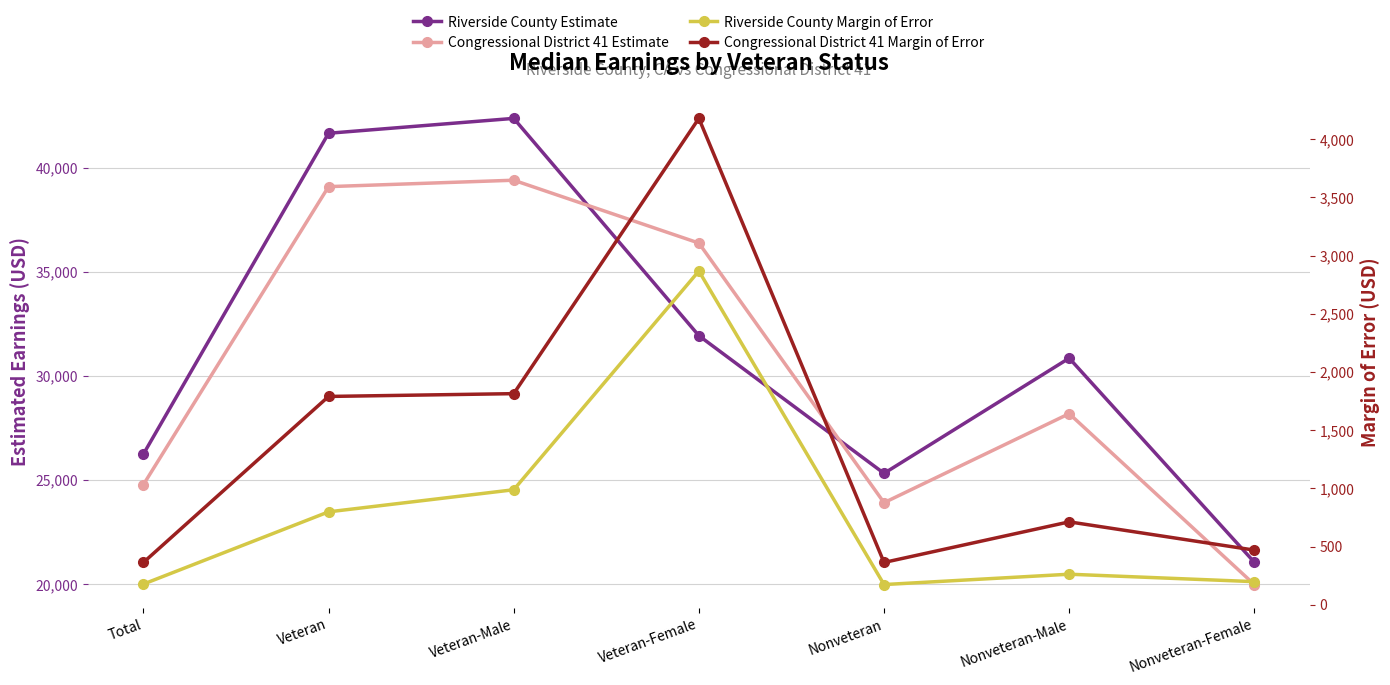

Reading left to right, extract all data points from this chart.

Riverside County Estimate: Total=26241	Veteran=41652	Veteran-Male=42366	Veteran-Female=31929	Nonveteran=25316	Nonveteran-Male=30850	Nonveteran-Female=21047
Congressional District 41 Estimate: Total=24774	Veteran=39088	Veteran-Male=39396	Veteran-Female=36377	Nonveteran=23907	Nonveteran-Male=28184	Nonveteran-Female=19975
Riverside County Margin of Error: Total=177	Veteran=798	Veteran-Male=988	Veteran-Female=2868	Nonveteran=173	Nonveteran-Male=262	Nonveteran-Female=198
Congressional District 41 Margin of Error: Total=363	Veteran=1790	Veteran-Male=1814	Veteran-Female=4180	Nonveteran=363	Nonveteran-Male=712	Nonveteran-Female=469